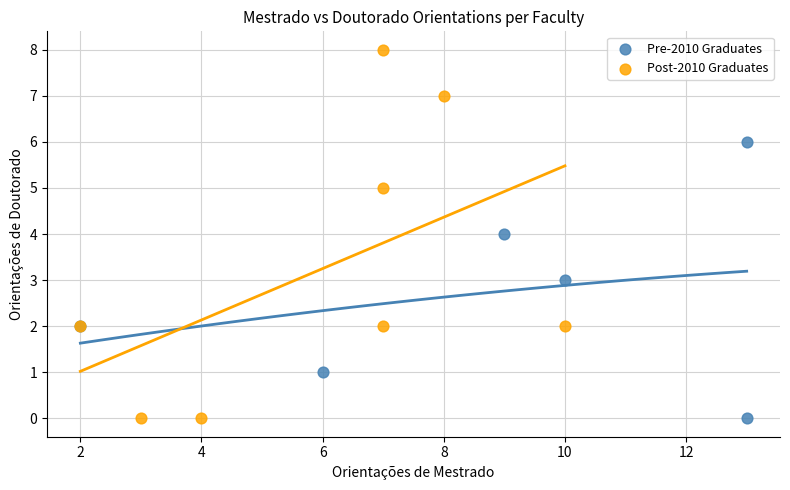

Which series has the largest Y range (max minus min)?

Post-2010 Graduates